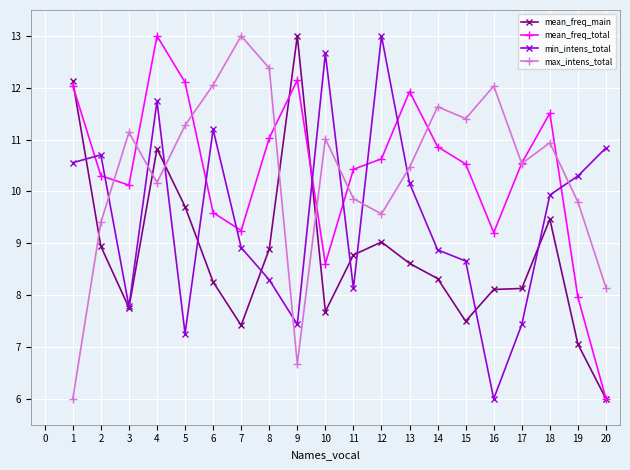

What is the difference between the maximum and minimum values in the max_intens_total series?

7.0